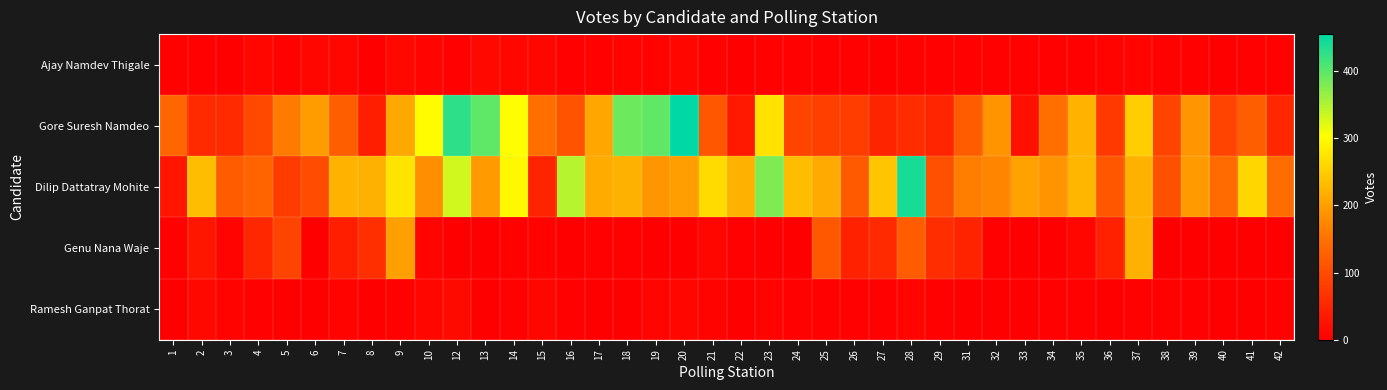

How many categories are shown in the chart?

40